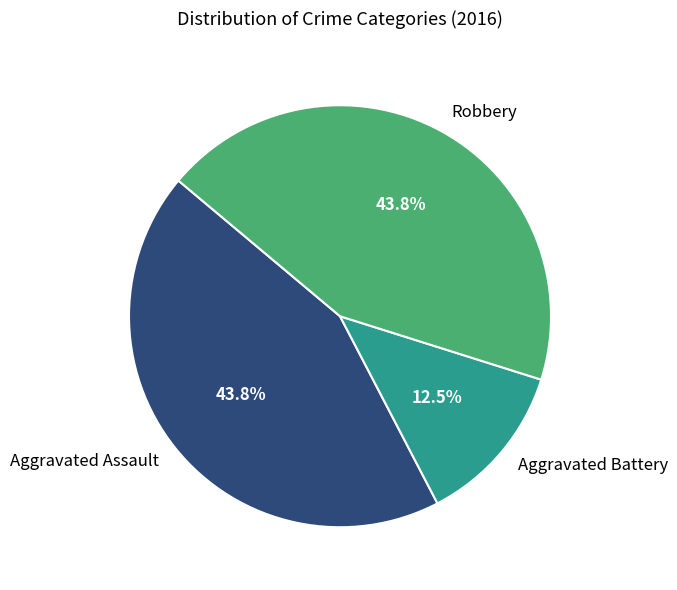

What percentage do Robbery and Aggravated Assault together represent?

87.5%